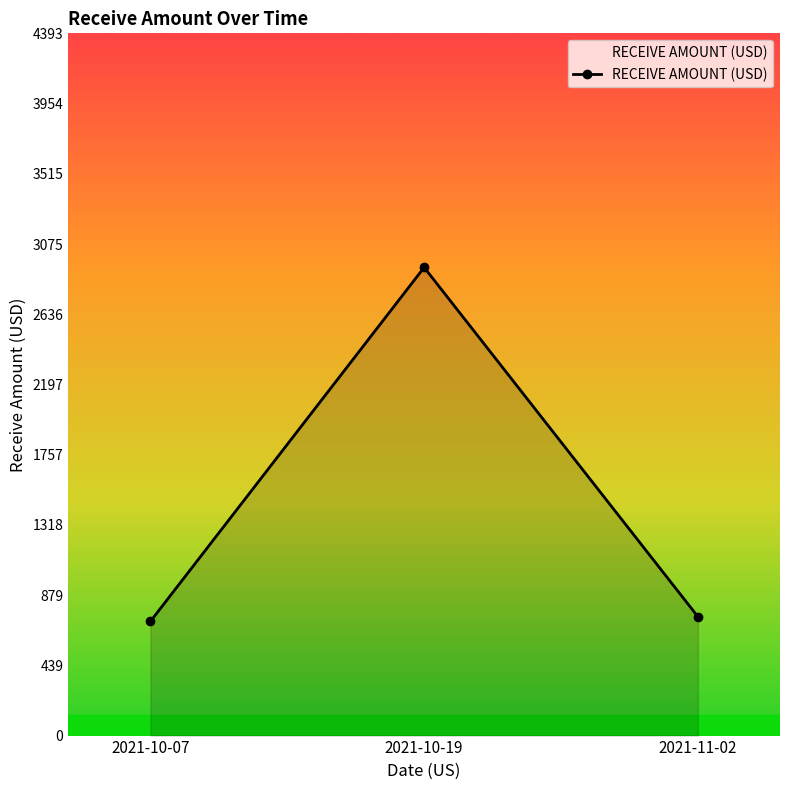

What is the maximum value shown in the chart?

2928.9